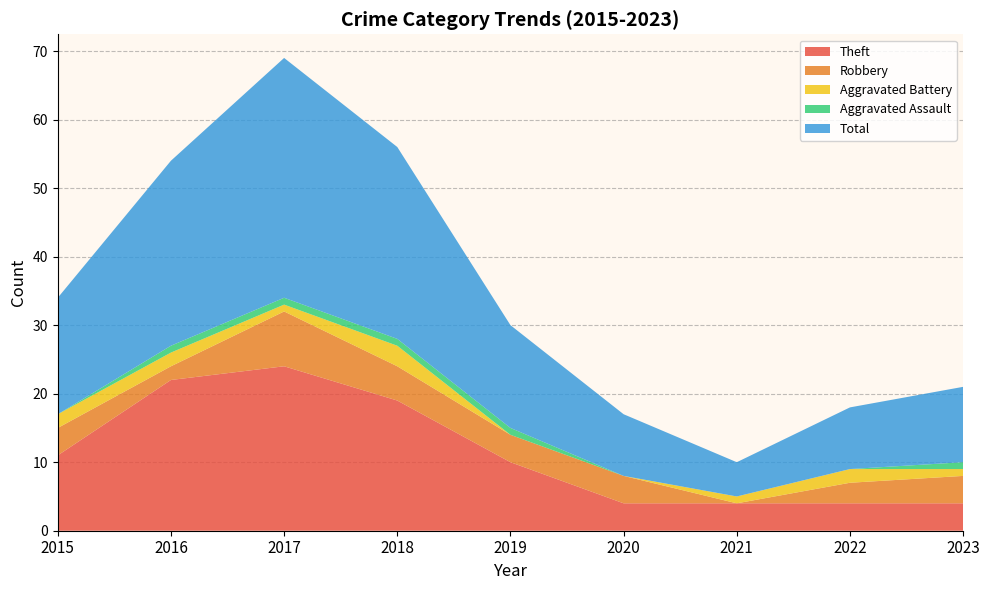

Reading left to right, transcribe all the data shown in this chart.

Theft: 2015=11	2016=22	2017=24	2018=19	2019=10	2020=4	2021=4	2022=4	2023=4
Robbery: 2015=4	2016=2	2017=8	2018=5	2019=4	2020=4	2021=0	2022=3	2023=4
Aggravated Battery: 2015=2	2016=2	2017=1	2018=3	2019=0	2020=0	2021=1	2022=2	2023=1
Aggravated Assault: 2015=0	2016=1	2017=1	2018=1	2019=1	2020=0	2021=0	2022=0	2023=1
Total: 2015=17	2016=27	2017=35	2018=28	2019=15	2020=9	2021=5	2022=9	2023=11